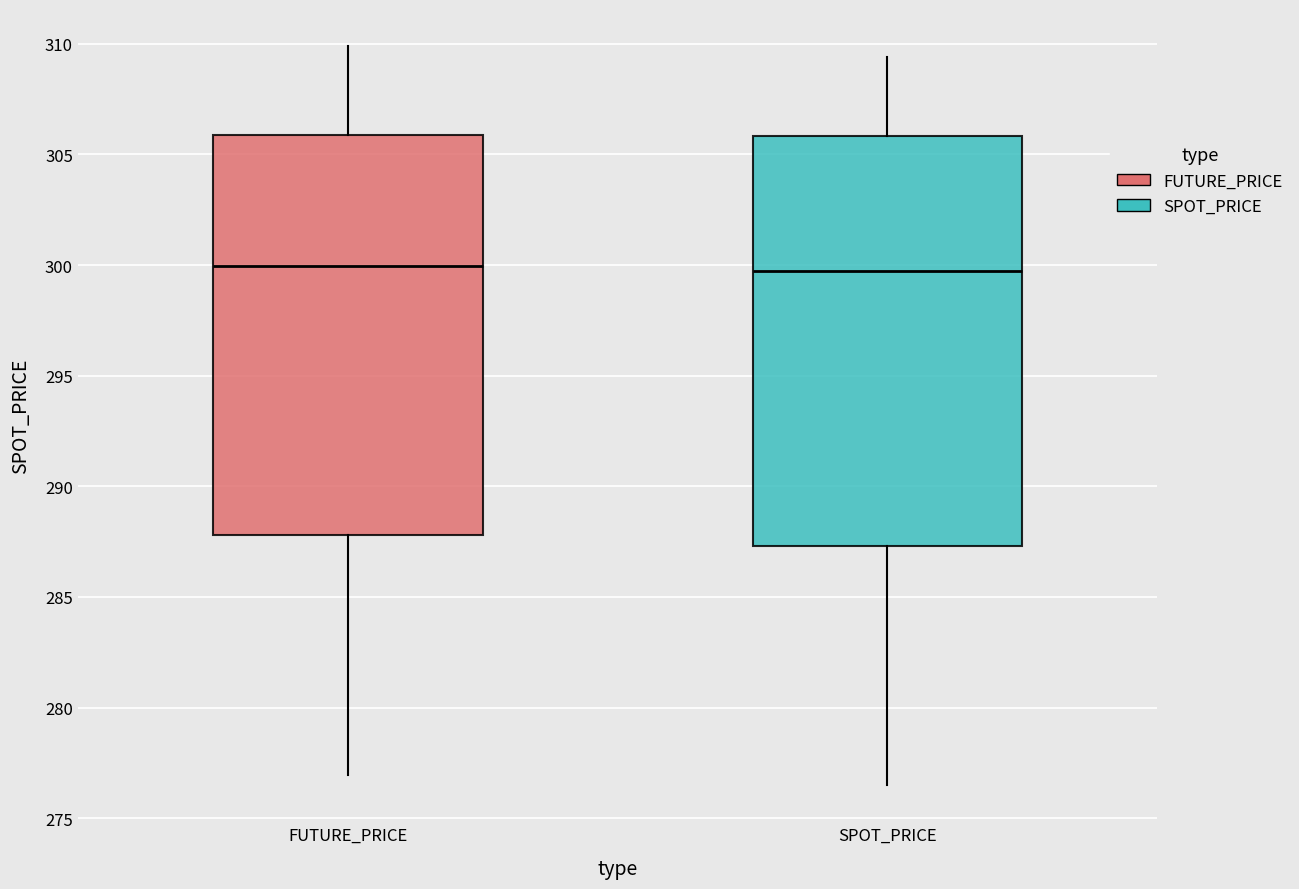

Where does the lower whisker of the box for FUTURE_PRICE end on the y-axis? The values are not printed on the chart, so give them approximately, as read against the axis.

277.0